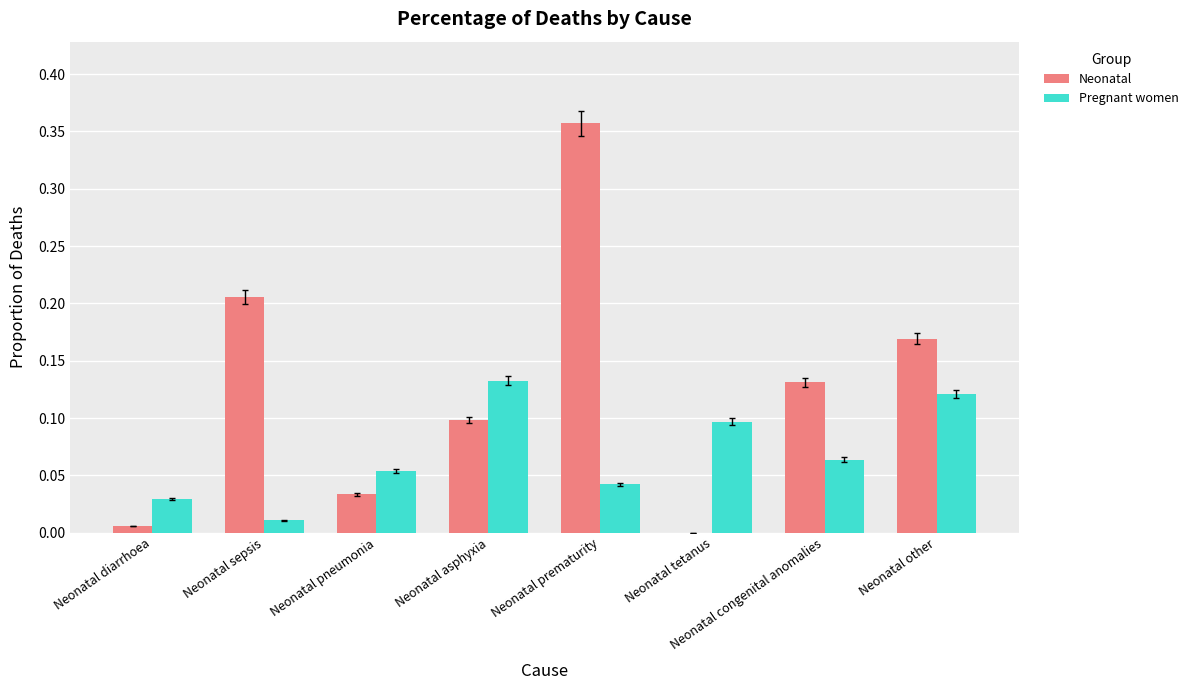

Is it true that Pregnant women equals 0.0 at Neonatal other?

False